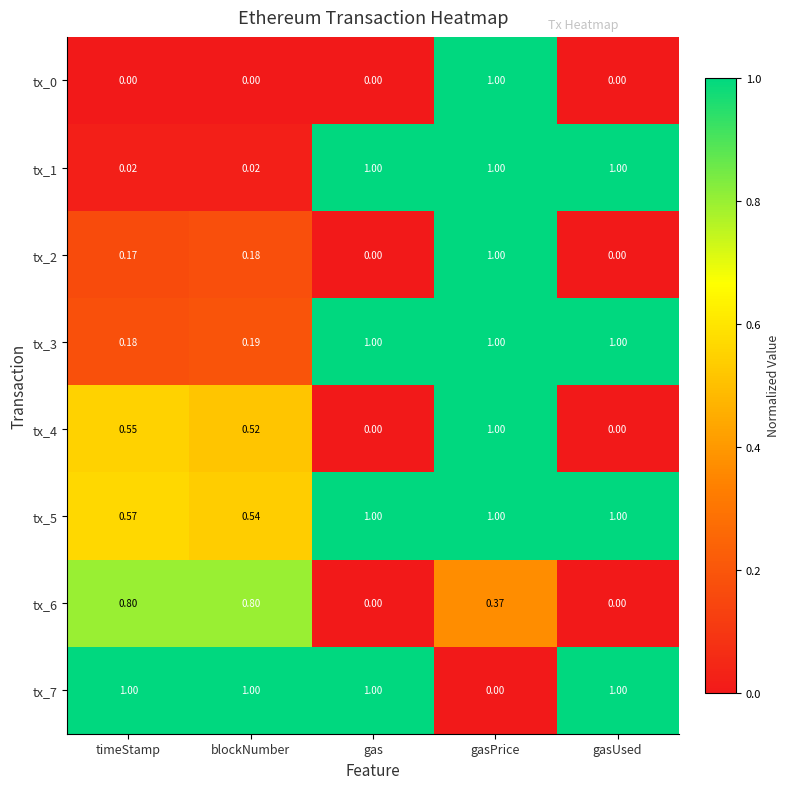

What is the maximum value shown in the chart?

1.0